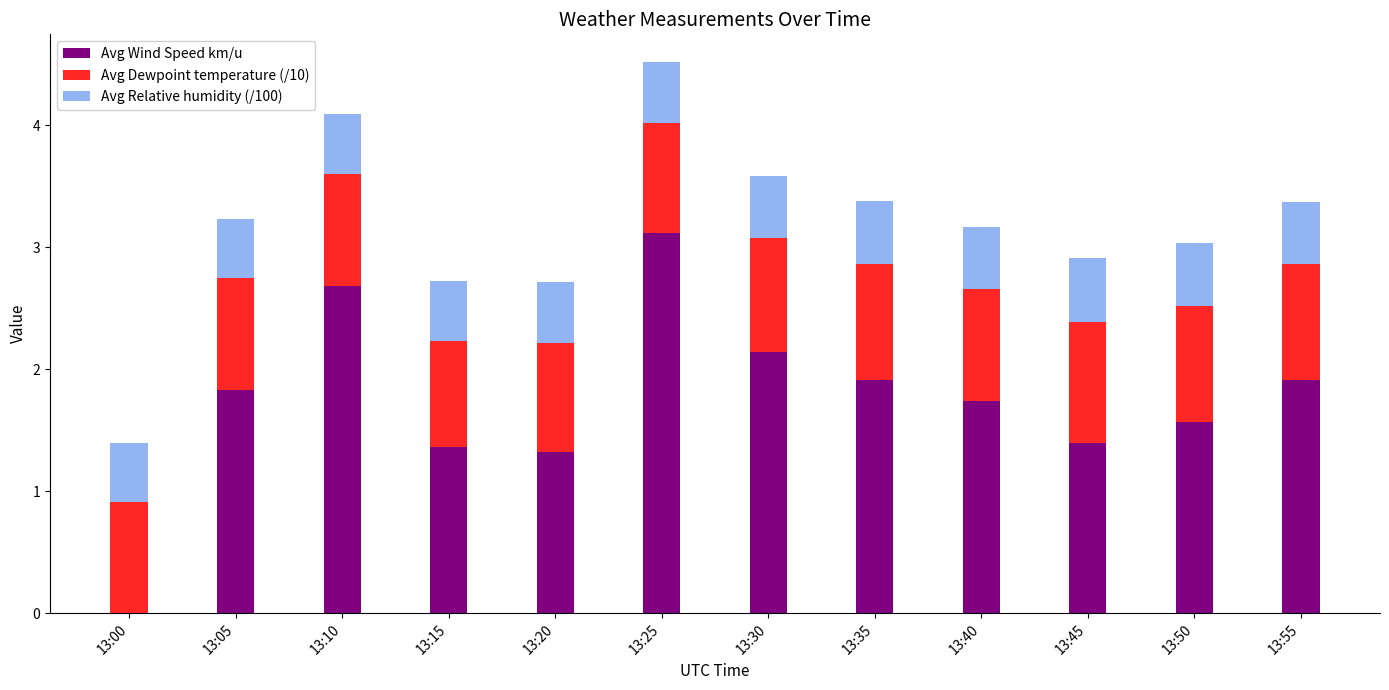

How many distinct data groups are displayed?

3